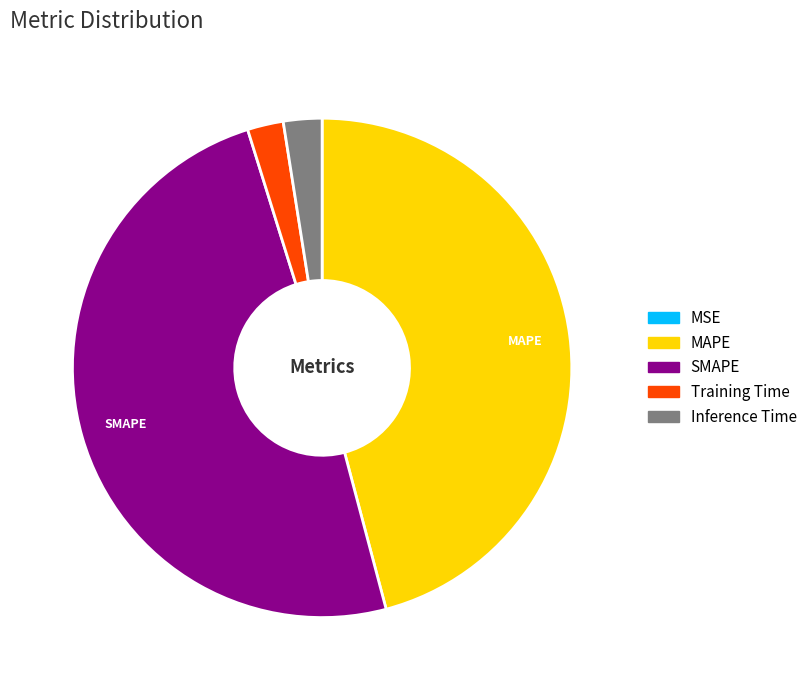

Do MAPE and Inference Time together represent more than half of the pie?

No